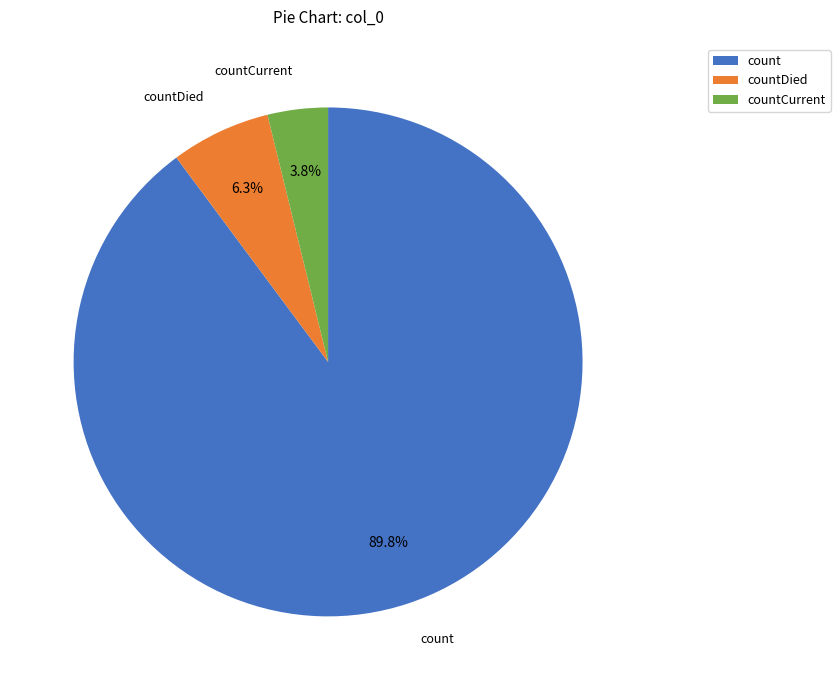

Count the number of slices in the pie.

3